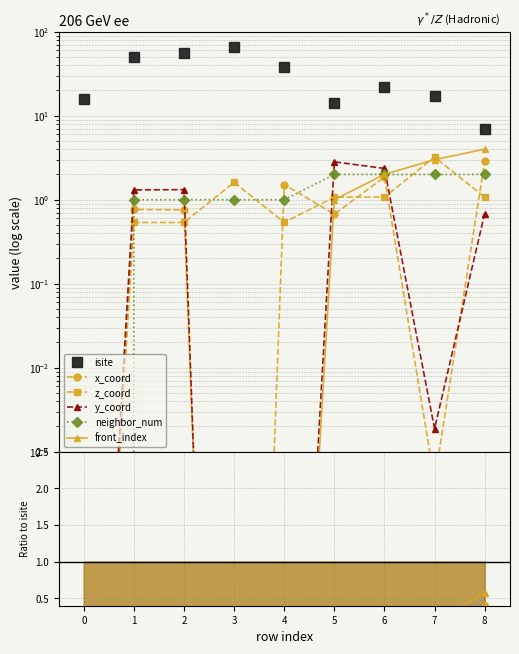

In y_coord, how many points are lower than both neighbors (excluding endpoints)?

2